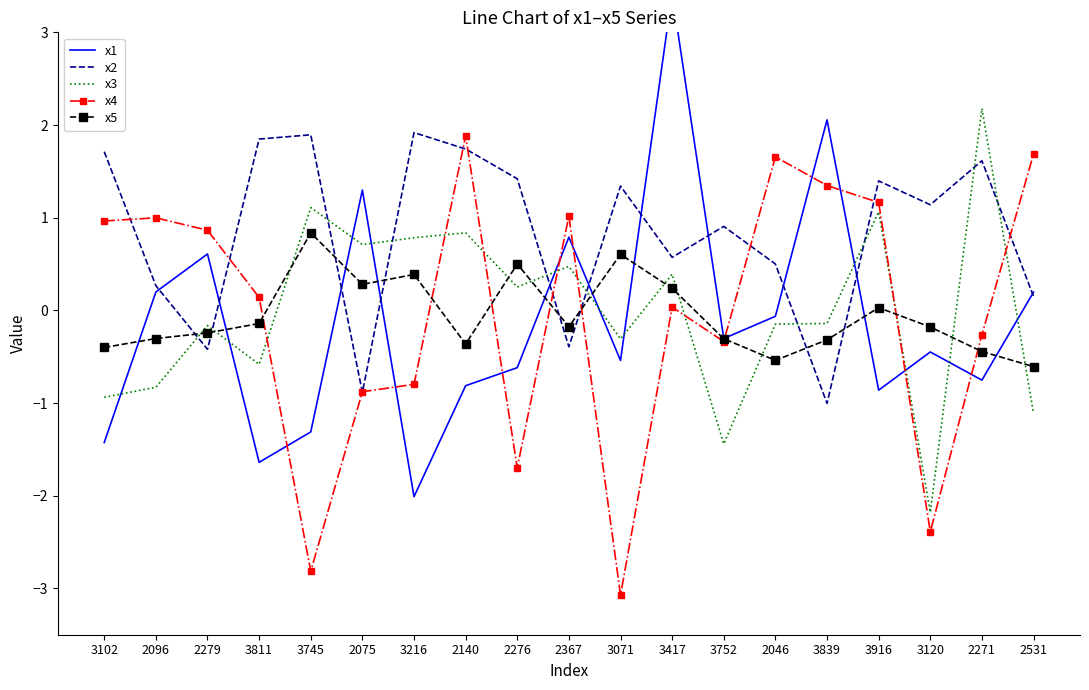

True or false: x3 has a value of -0.8 at 2096.

True